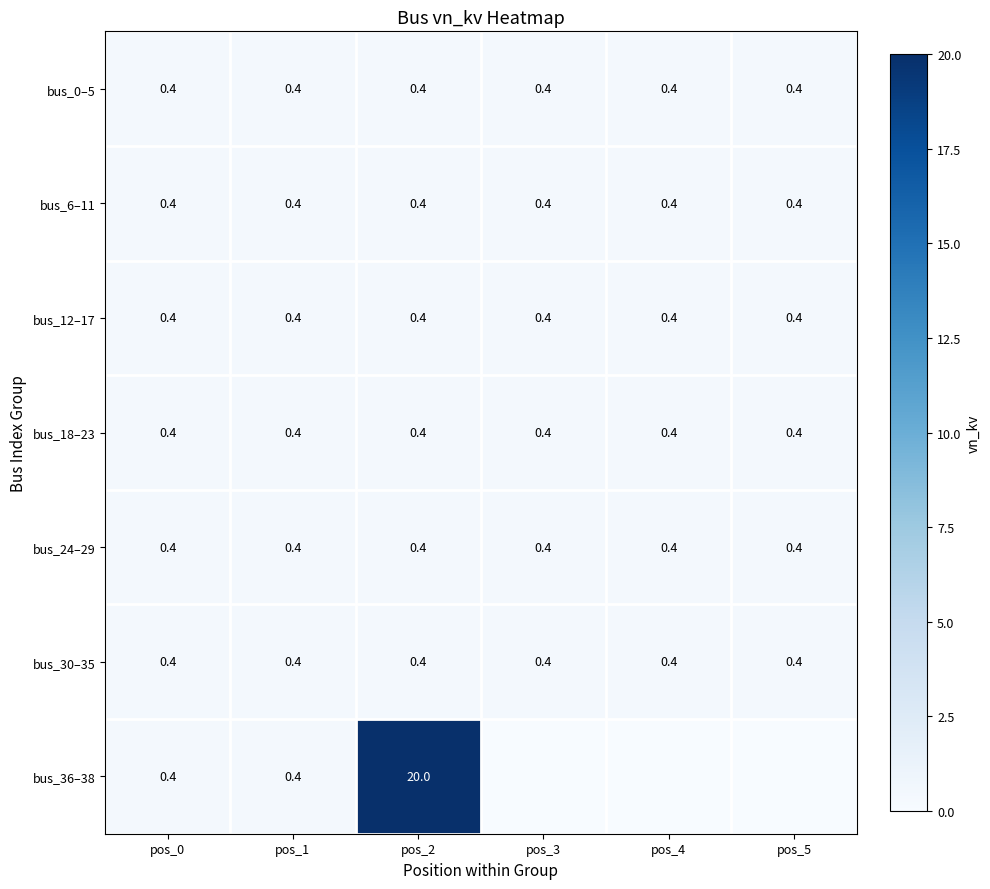

At which category does the chart reach its minimum across all series?

pos_3